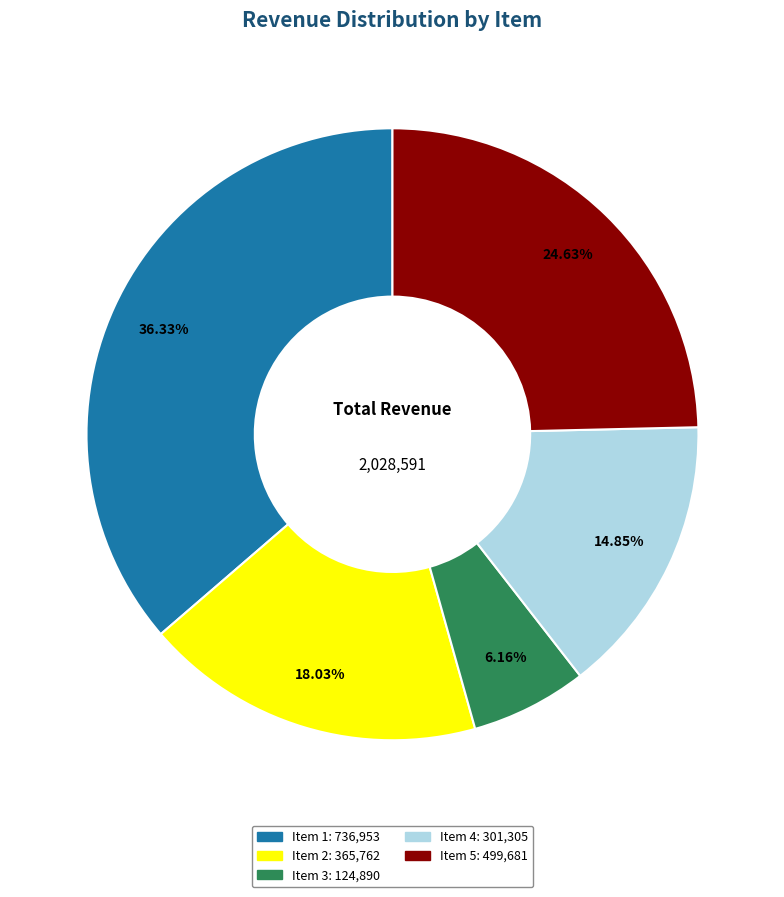

What percentage is the Item 1 slice, to the nearest percent?

36%